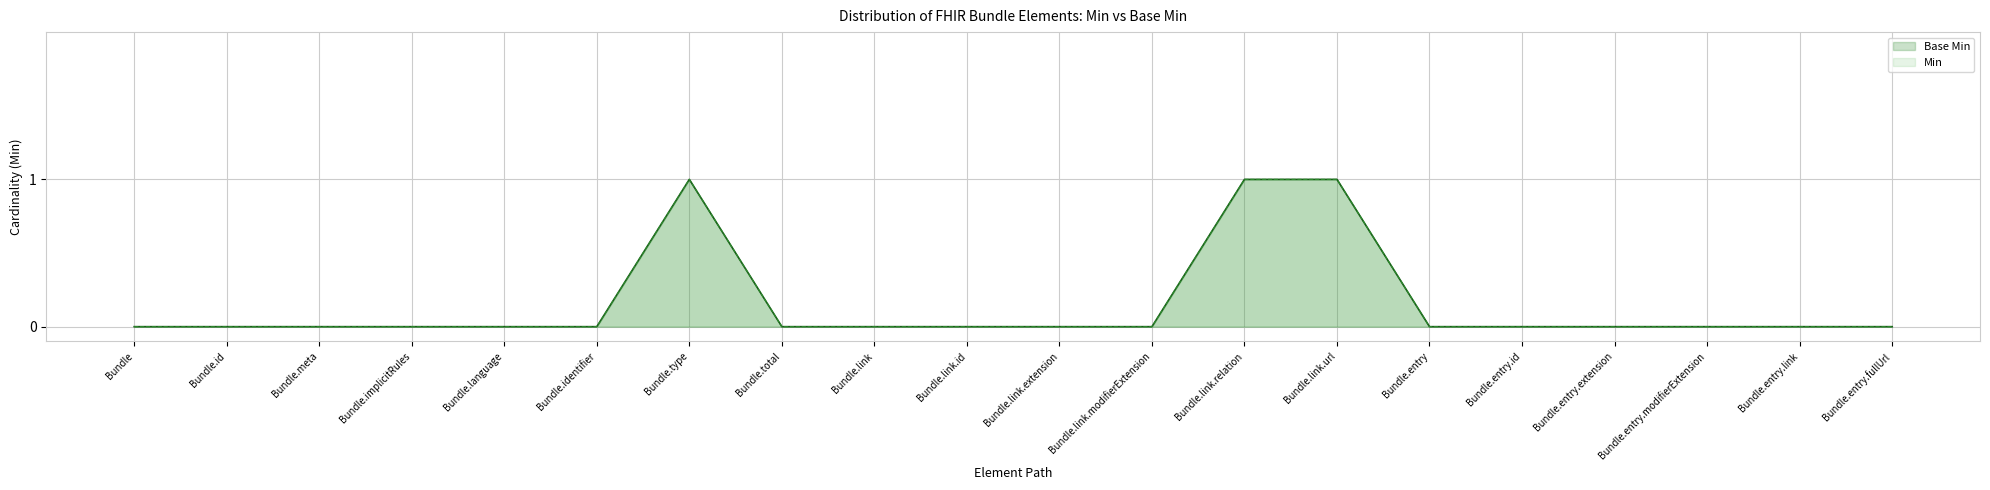

True or false: Min and Base Min cross at least once.

False